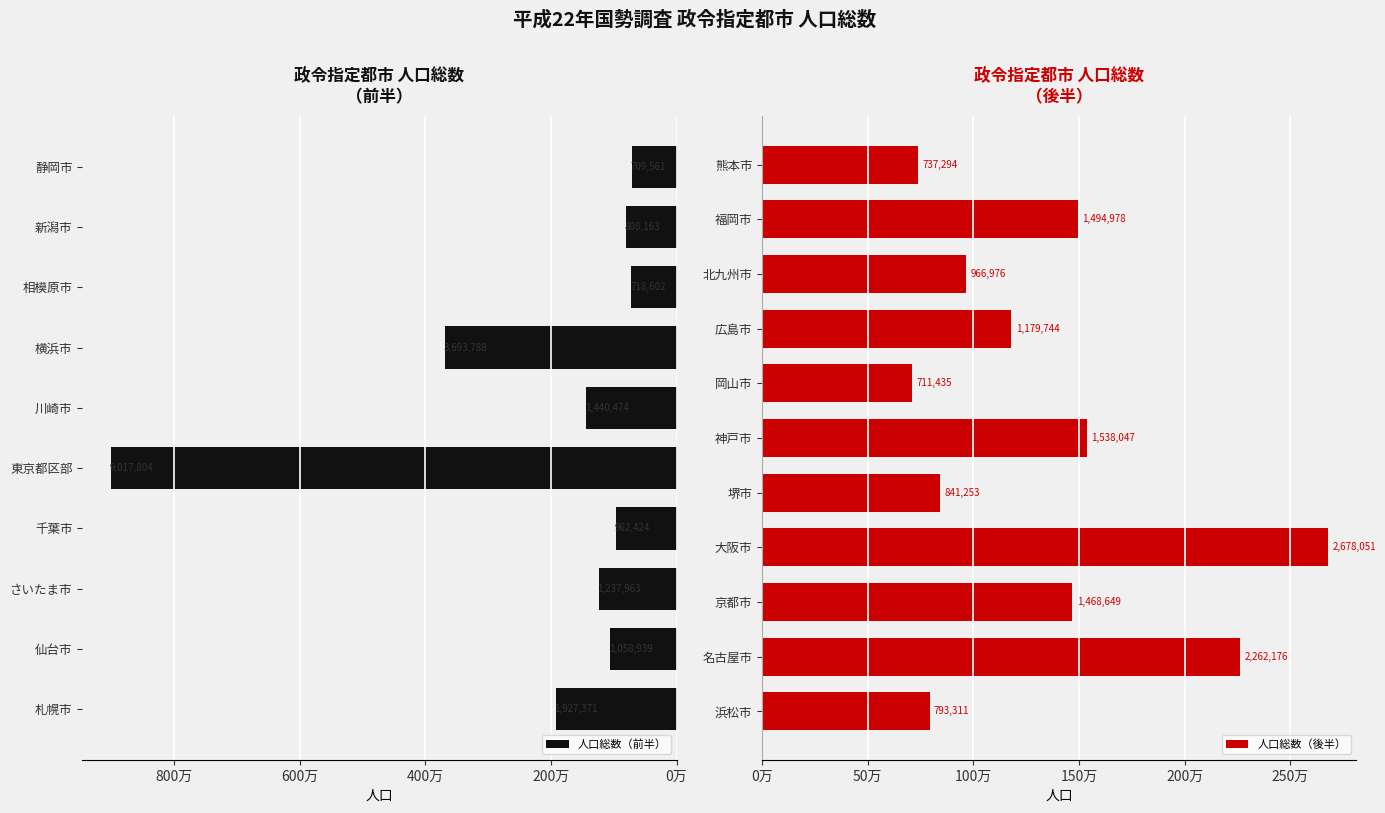

What is the difference between the values at 新潟市 and 相模原市?

89561